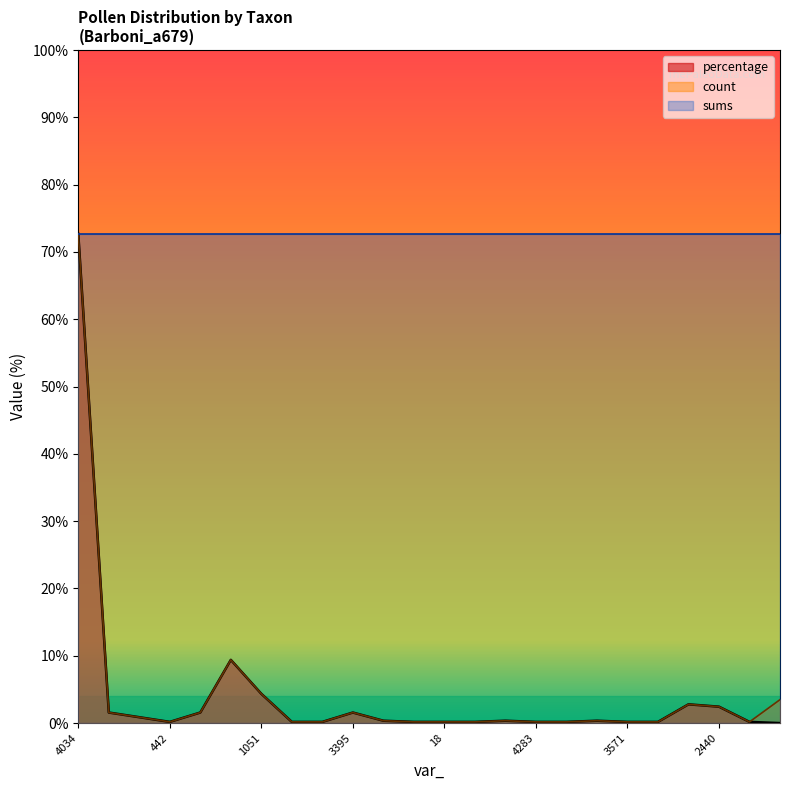

In percentage, how many points are higher than both neighbors (excluding endpoints)?

5